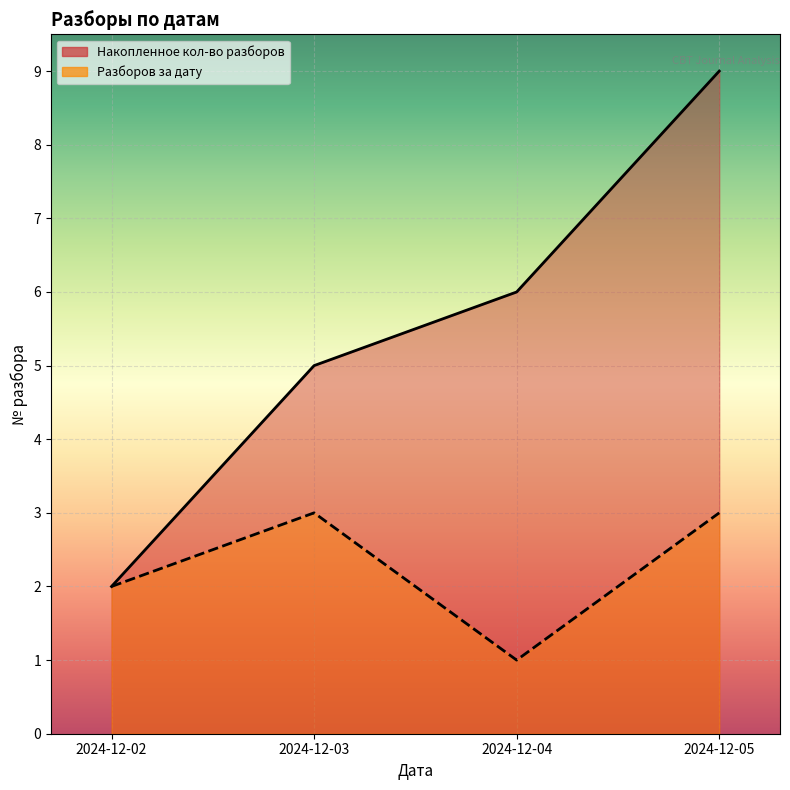

List the labels in order of Разборов за дату value, largest first.

2024-12-03, 2024-12-05, 2024-12-02, 2024-12-04